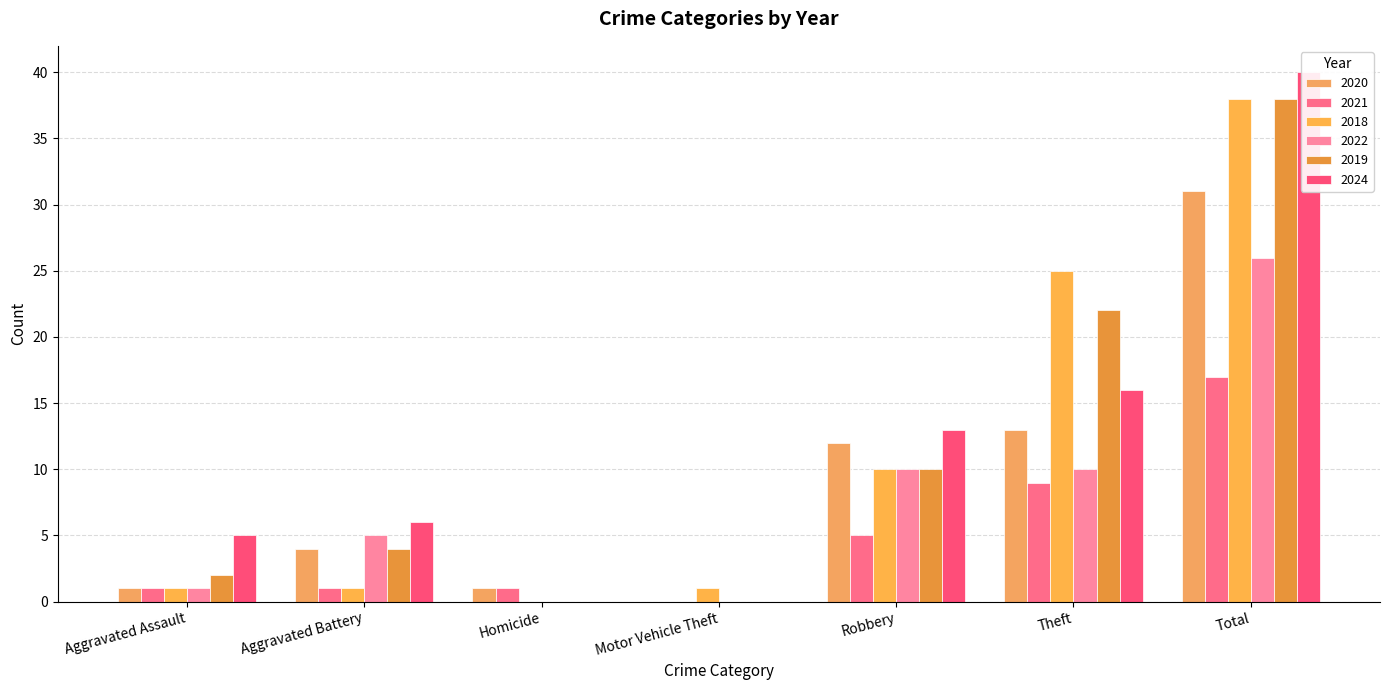

How many data points in 2024 are less than 6?

3